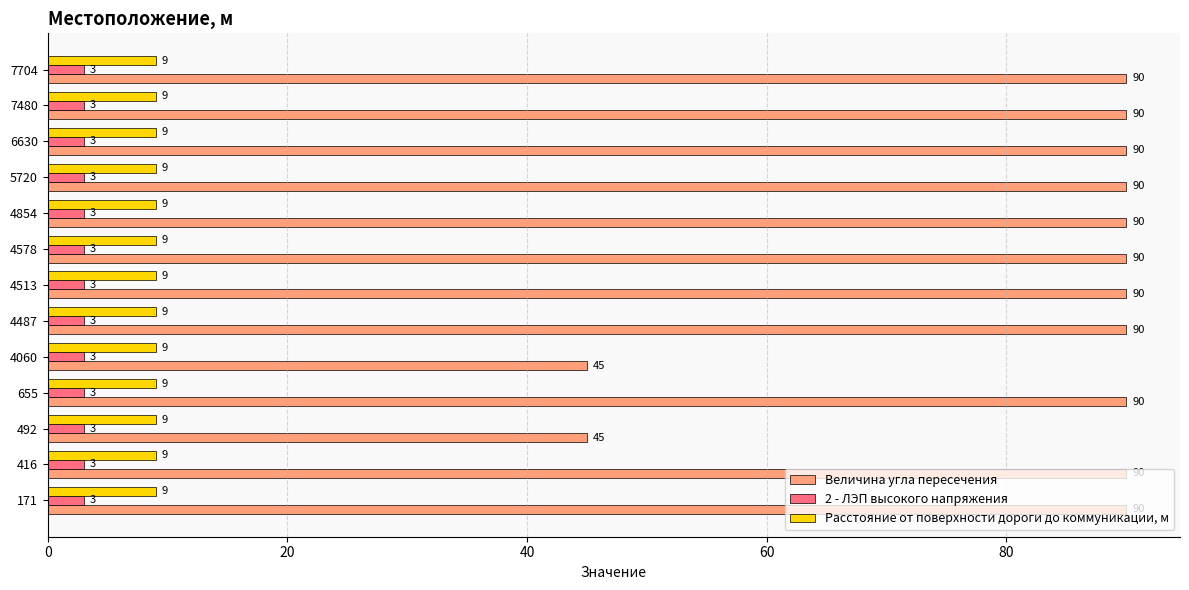

Rank the series by their maximum value, from lowest to highest.

2 - ЛЭП высокого напряжения, Расстояние от поверхности дороги до коммуникации, м, Величина угла пересечения